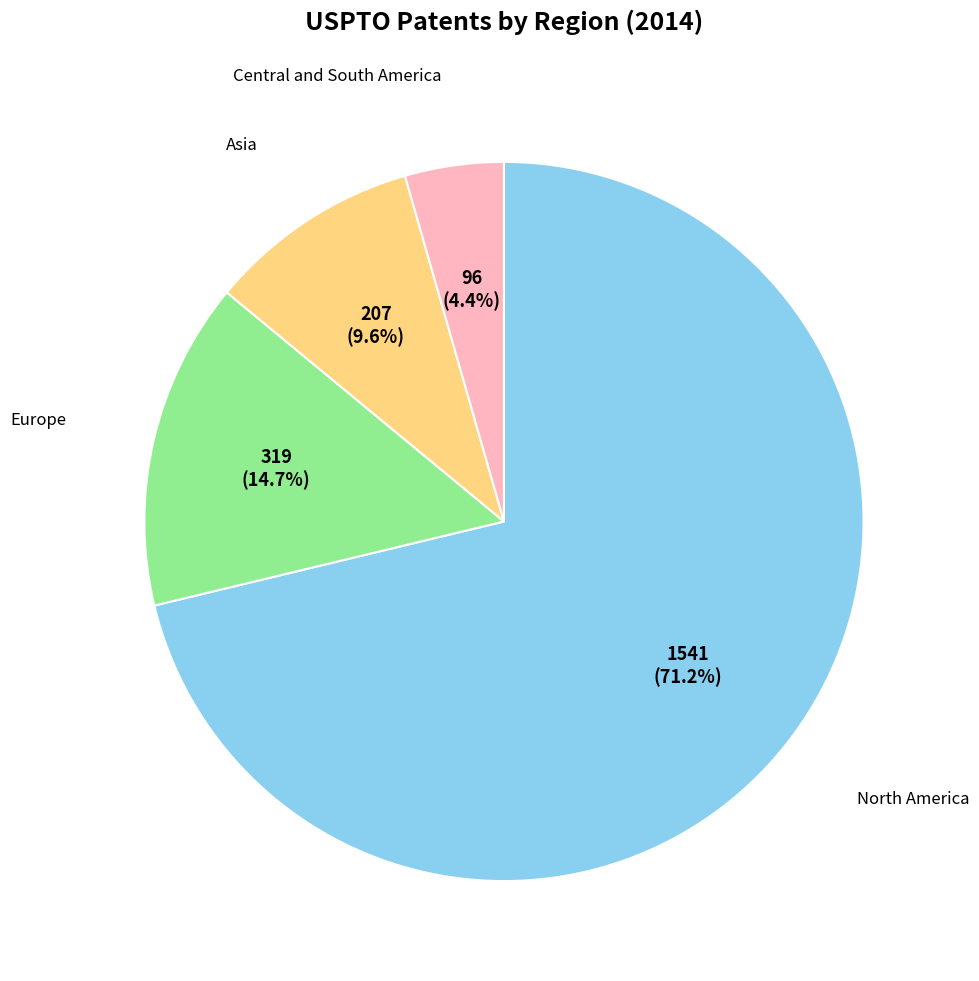

How many slices are in this pie chart?

4